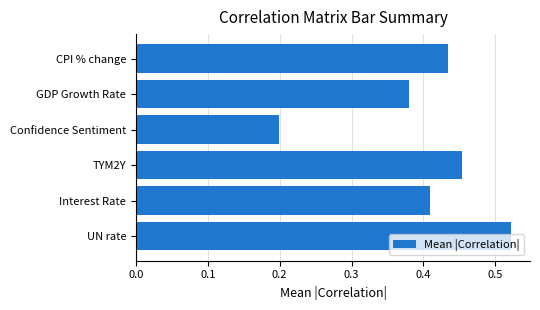

What is the sum of all values?

2.4